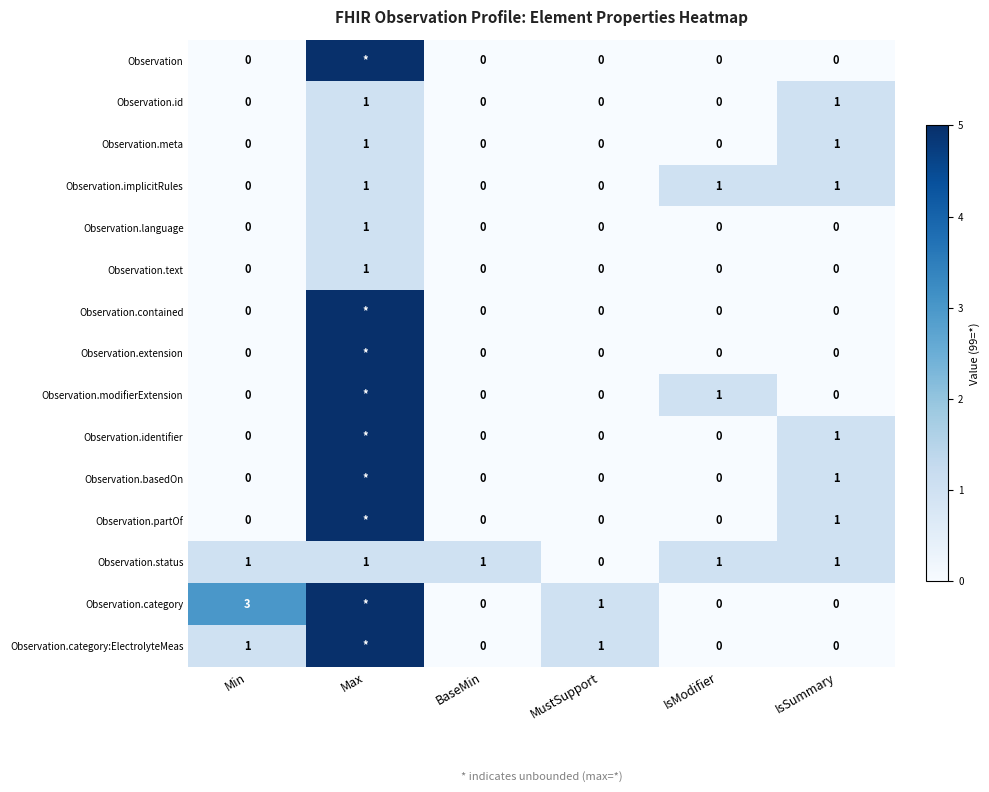

Is the value of Observation.category:ElectrolyteMeas at IsModifier greater than the value of Observation.implicitRules at IsSummary?

No